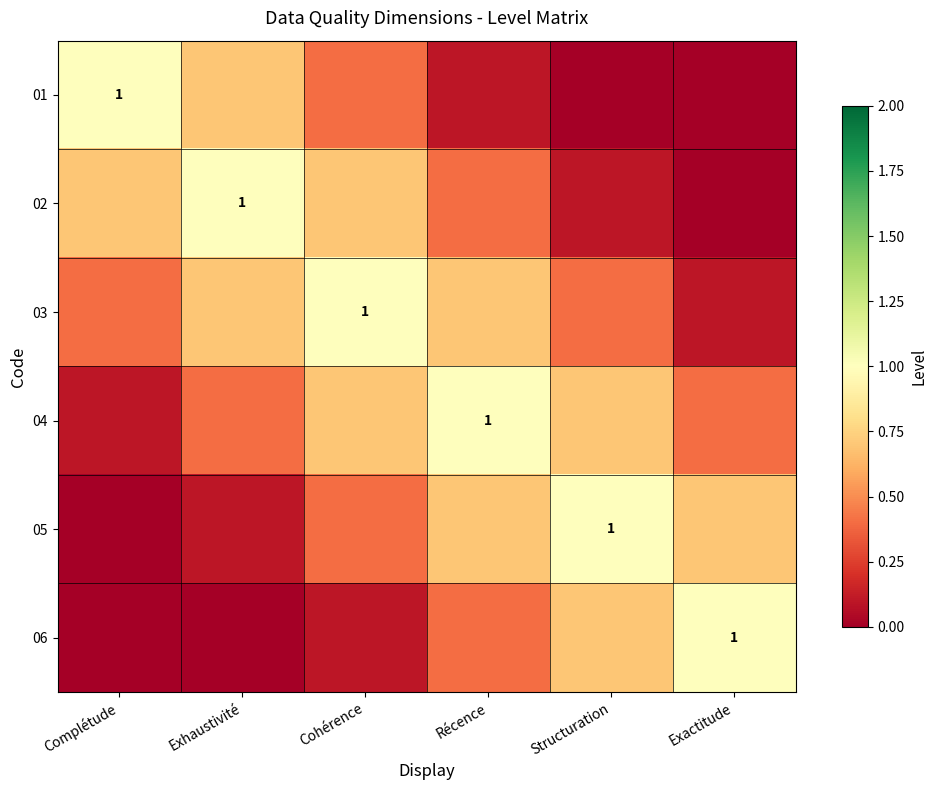

Which series has the widest spread of values?

01